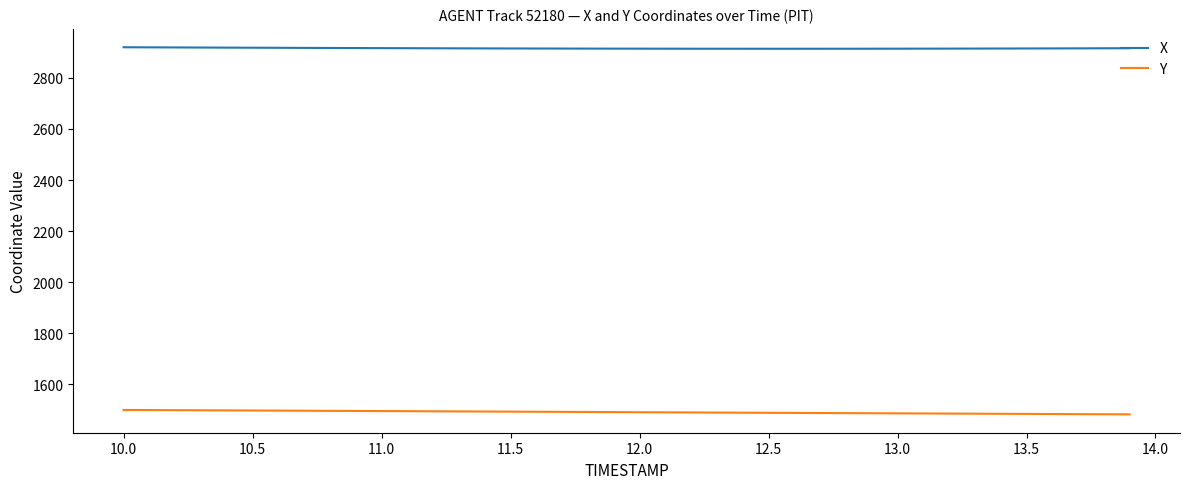

How many values in the X series are below 2915?

19